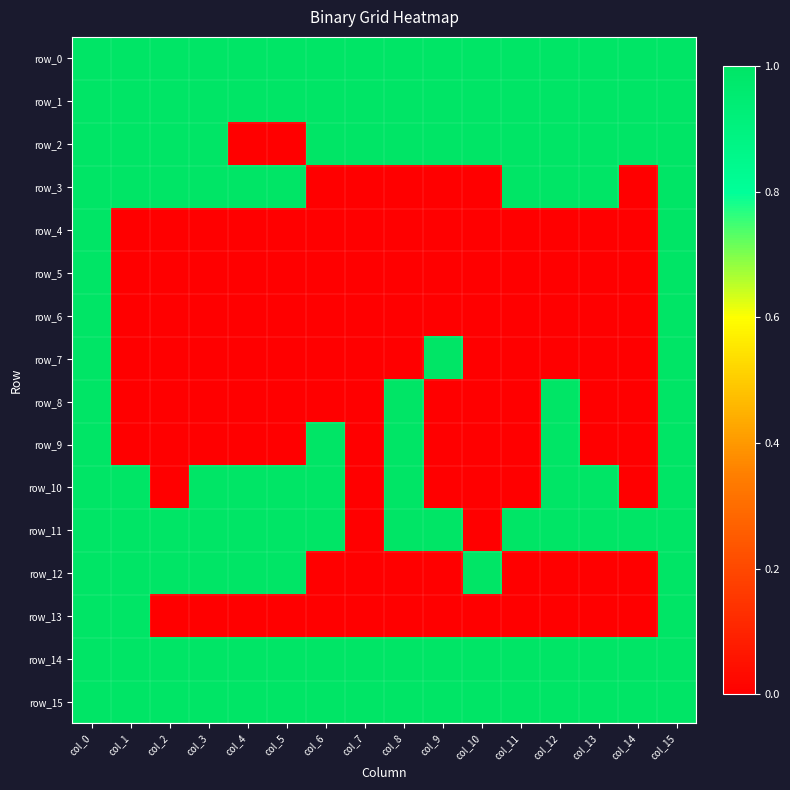

How many data points in row_12 are less than 1?

8